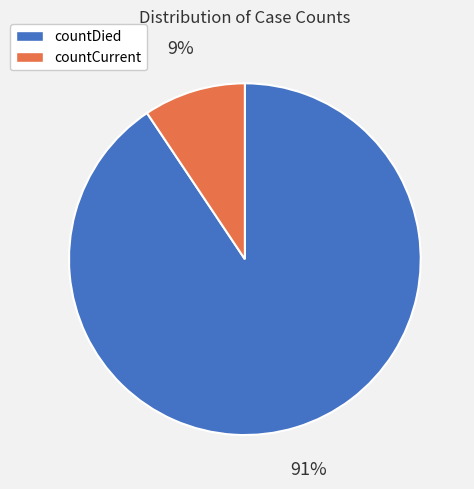

How many segments does this pie chart have?

2